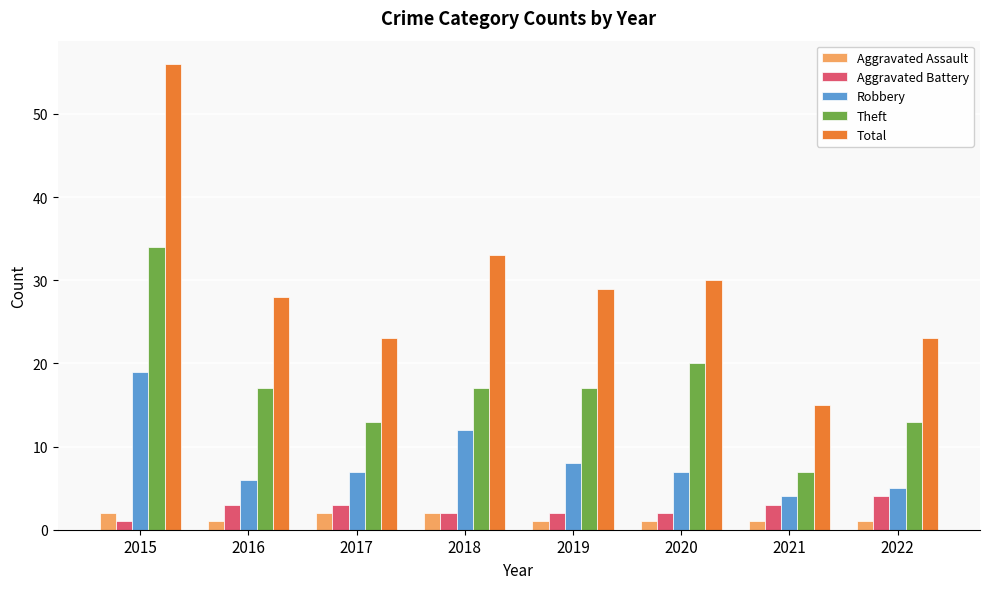

What is the sum of the Robbery values at 2017 and 2021?

11